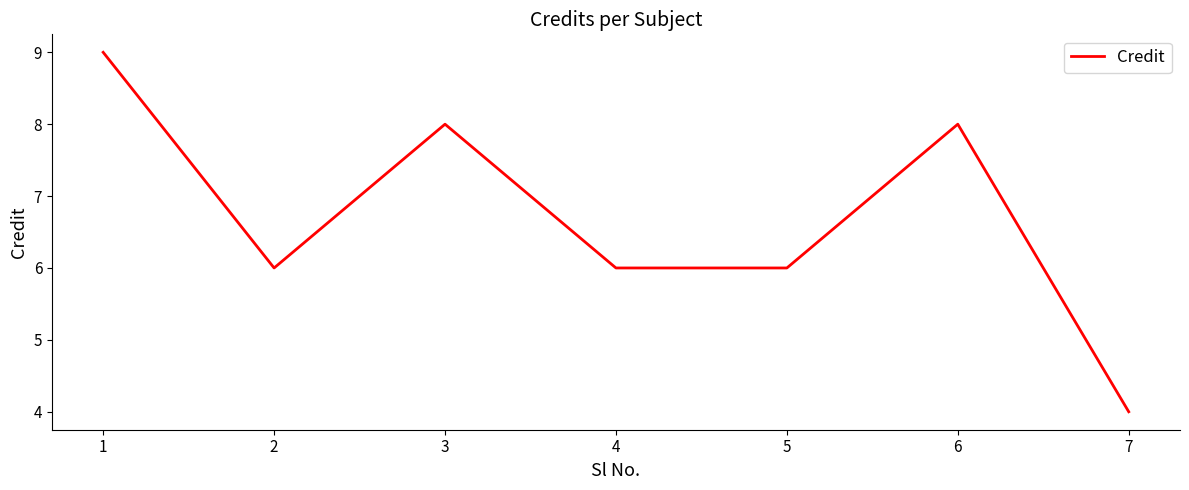

Where is the first local maximum?

3